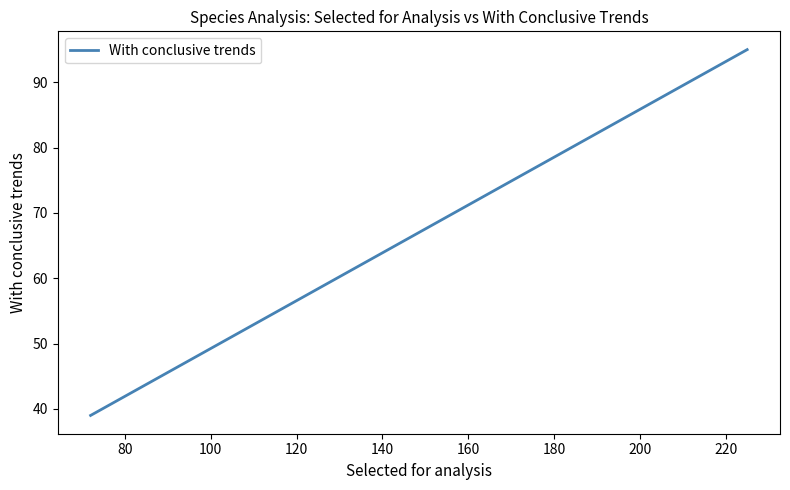

What is the difference between the maximum and minimum values?

56